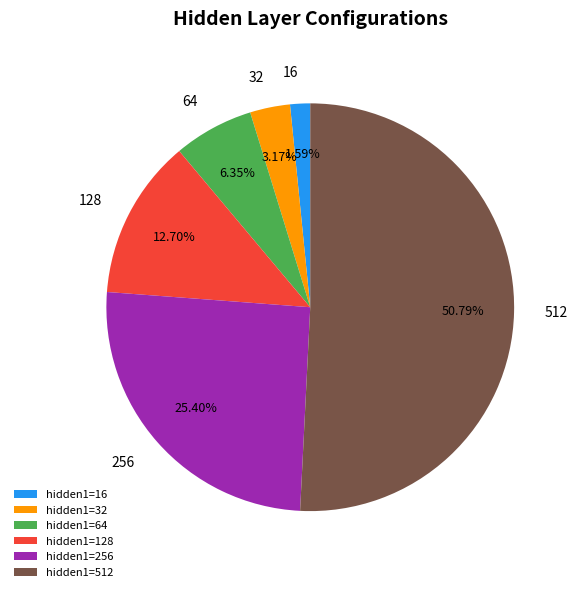

How many segments does this pie chart have?

6